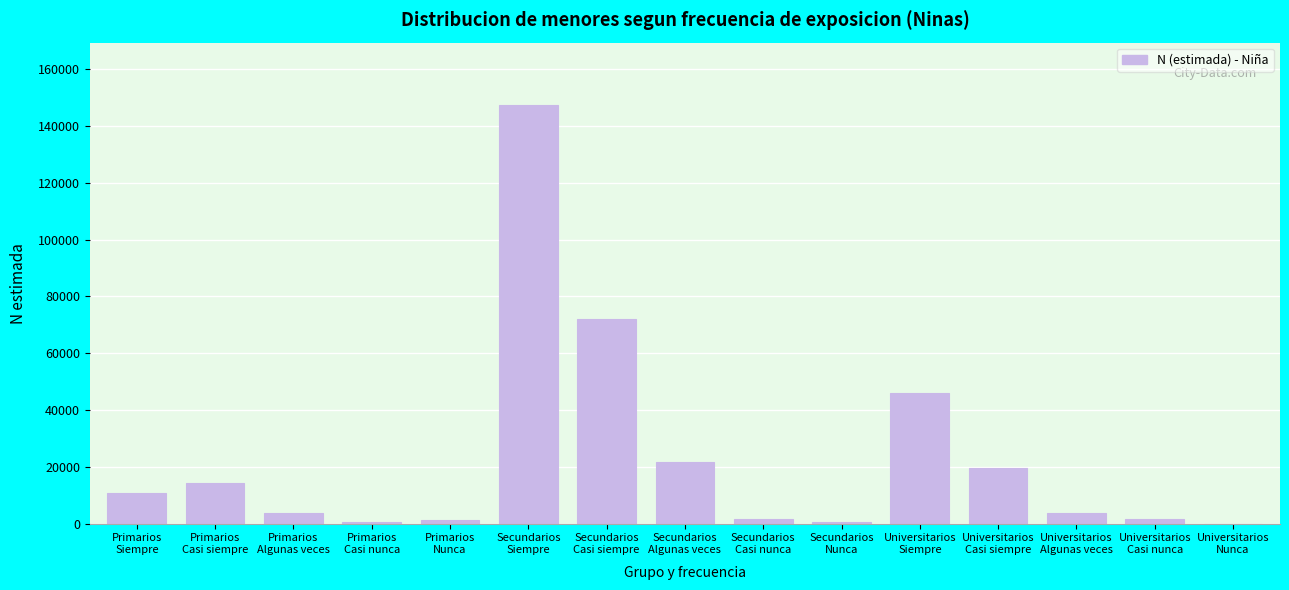

What is the maximum value shown in the chart?

147336